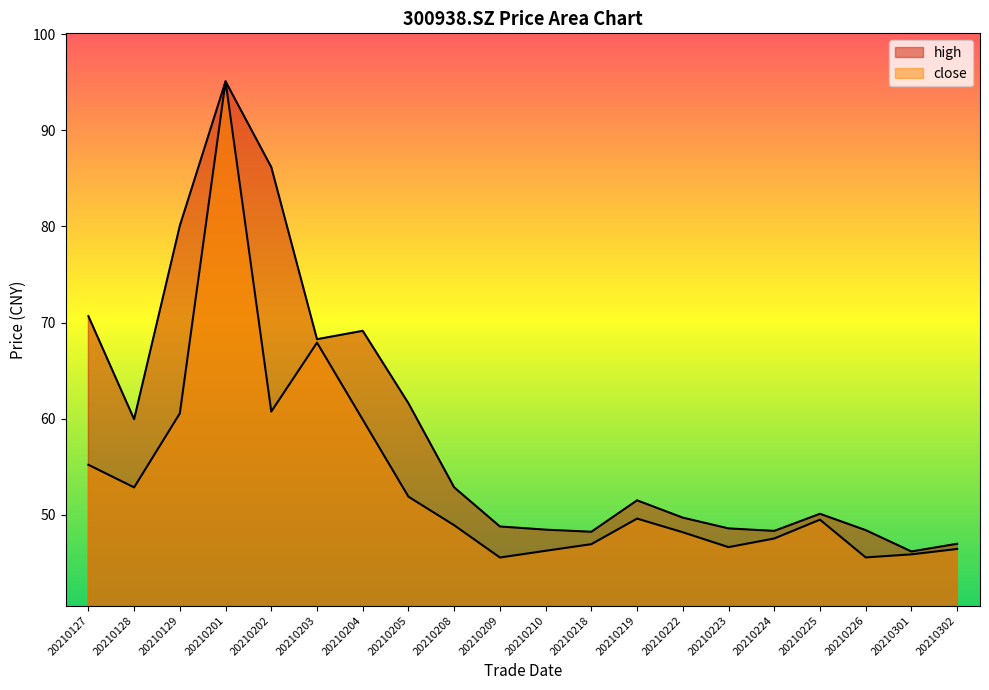

What is the difference between the high values at 20210201 and 20210218?

46.9